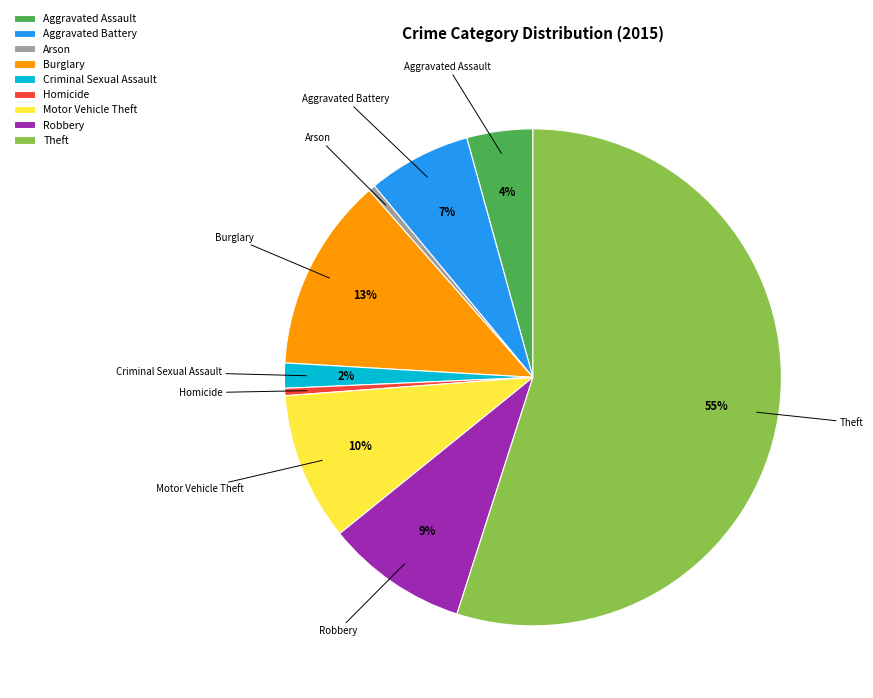

Count the number of slices in the pie.

9